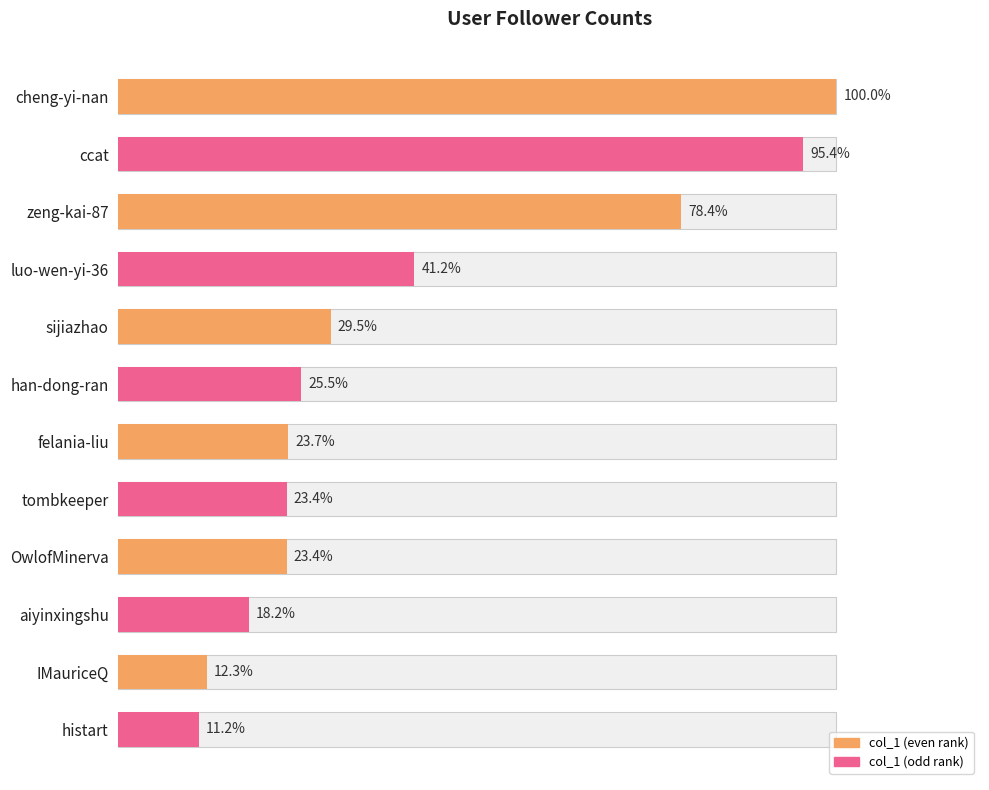

Reading left to right, transcribe all the data shown in this chart.

431815	411898	338422	178044	127546	109988	102131	101163	101145	78505	53208	48182